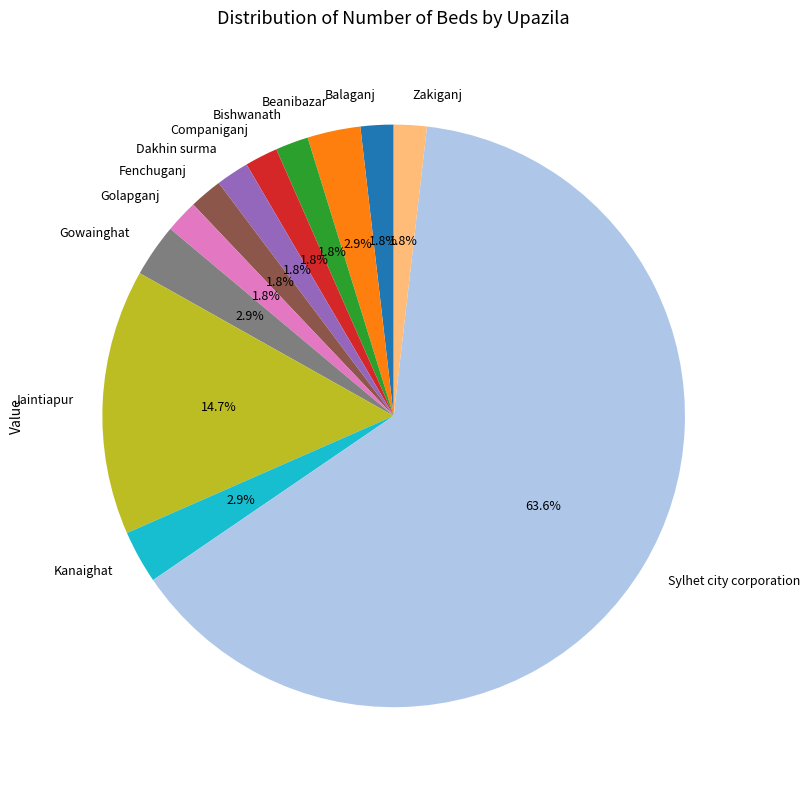

The Zakiganj slice represents 2% of the pie. True or false?

True